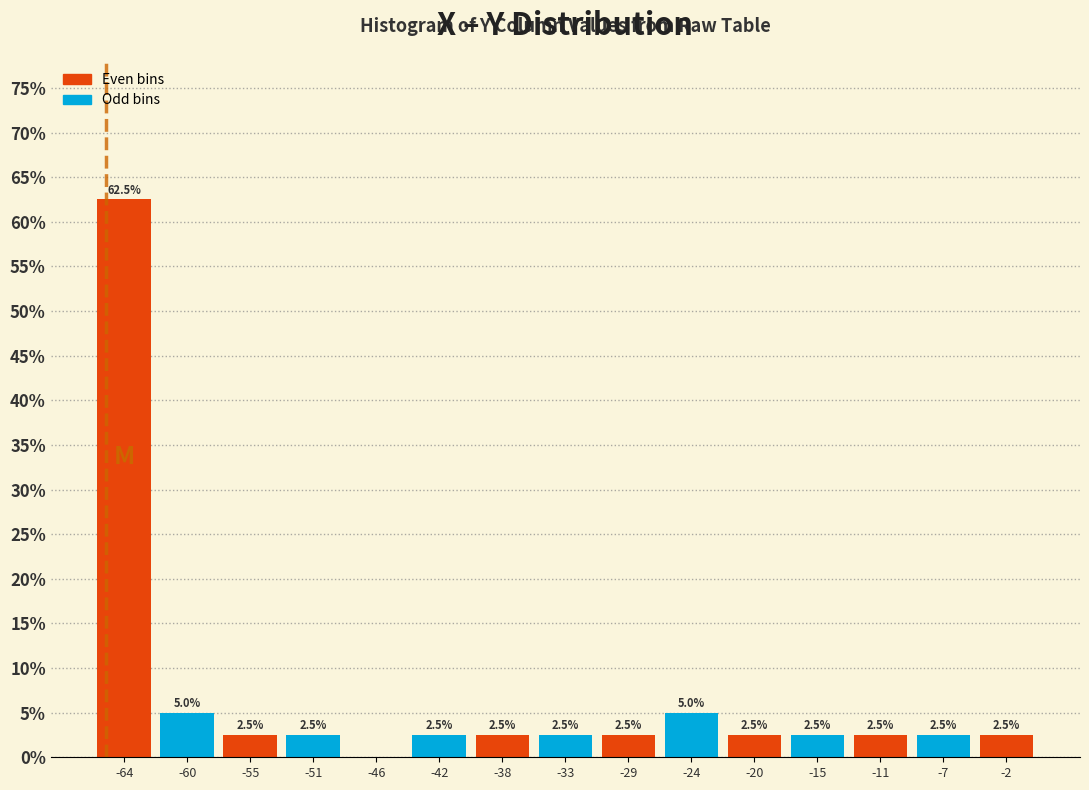

Over which range of the x-axis is the bar tallest?

-66.0 to -62.0